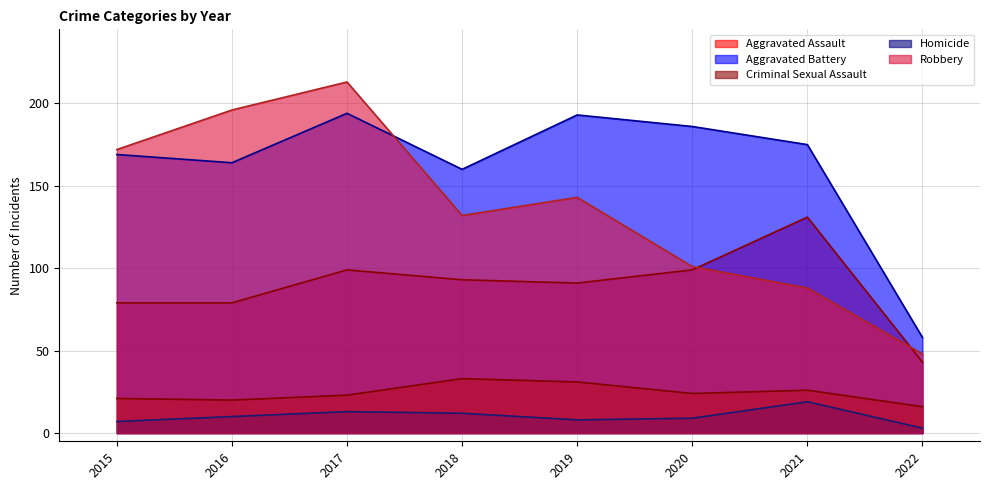

Reading left to right, what are all the values shown in this chart?

Aggravated Assault: 2015=79	2016=79	2017=99	2018=93	2019=91	2020=99	2021=131	2022=43
Aggravated Battery: 2015=169	2016=164	2017=194	2018=160	2019=193	2020=186	2021=175	2022=58
Criminal Sexual Assault: 2015=21	2016=20	2017=23	2018=33	2019=31	2020=24	2021=26	2022=16
Homicide: 2015=7	2016=10	2017=13	2018=12	2019=8	2020=9	2021=19	2022=3
Robbery: 2015=172	2016=196	2017=213	2018=132	2019=143	2020=101	2021=88	2022=48